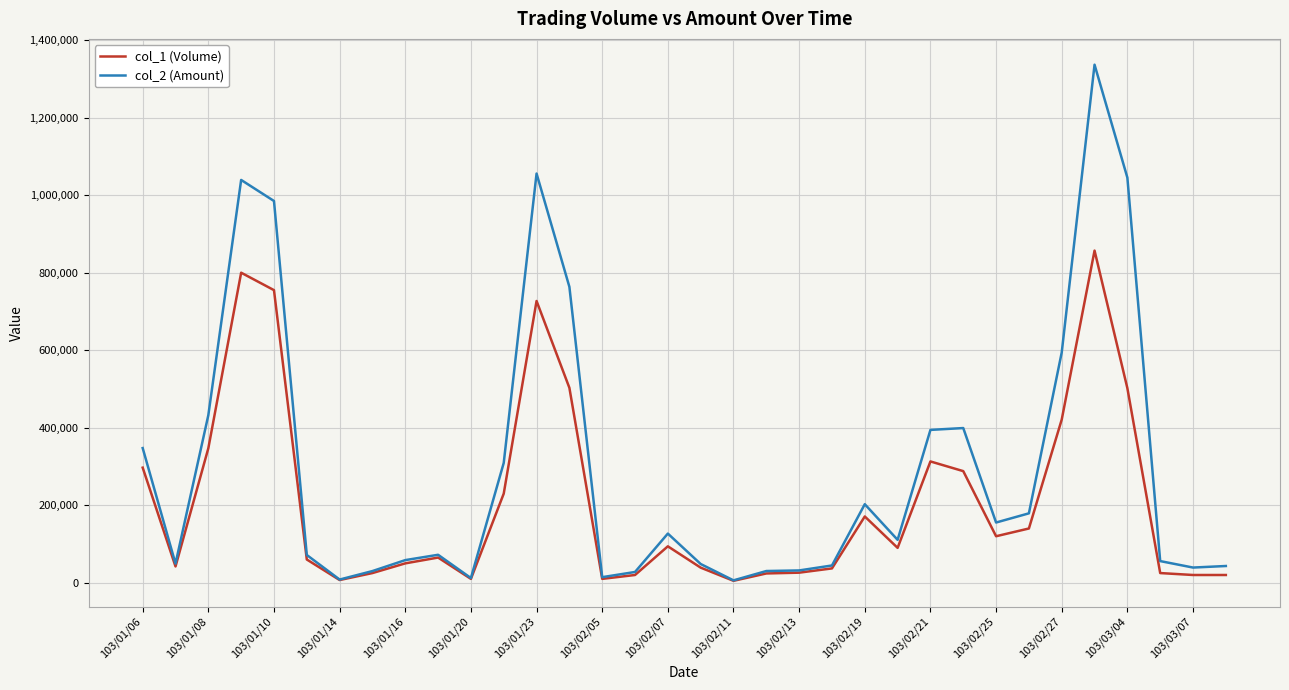

List the series in order of their overall mean, highest first.

col_2 (Amount), col_1 (Volume)